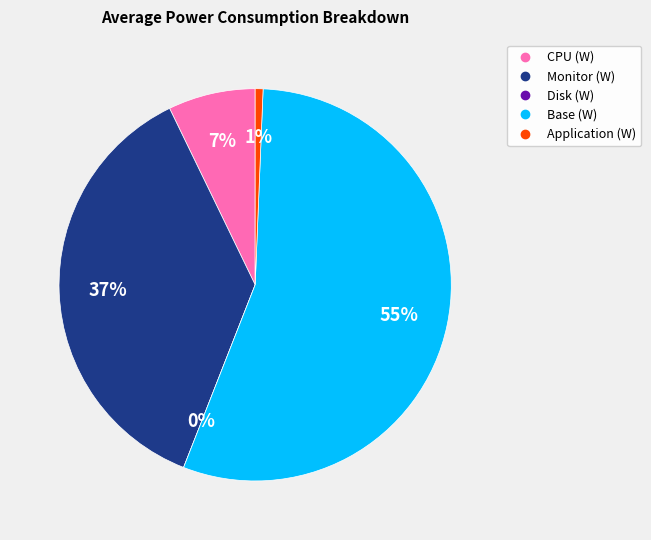

The Base (W) slice represents 55% of the pie. True or false?

True